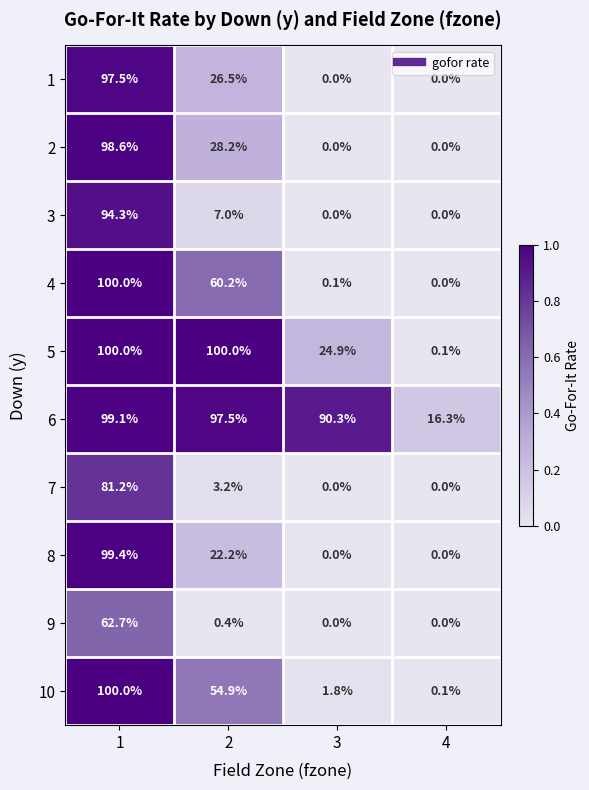

Which series has the largest total across all categories?

6